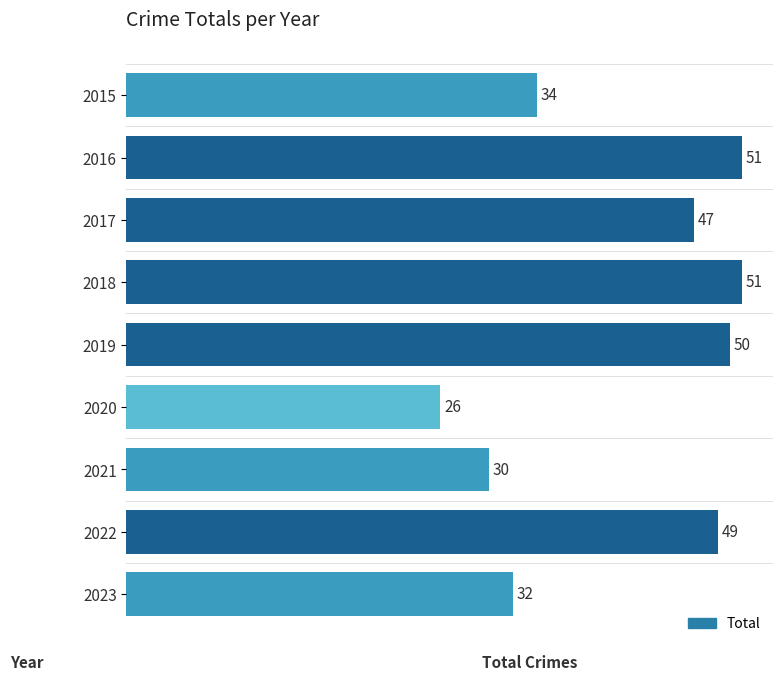

What is the value of the 5th bar from the top?

50